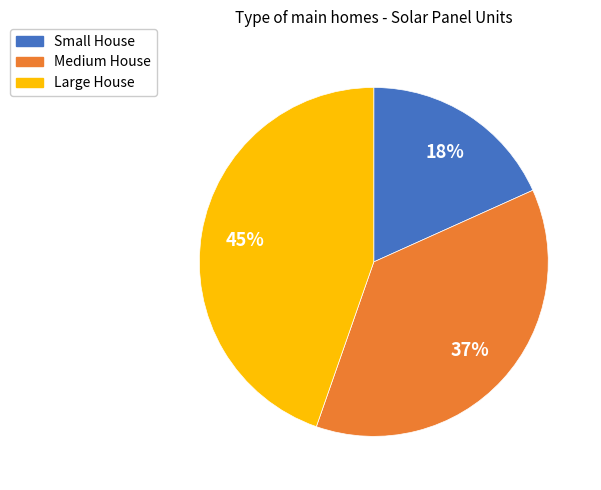

Combined, do Small House and Large House account for over 50%?

Yes